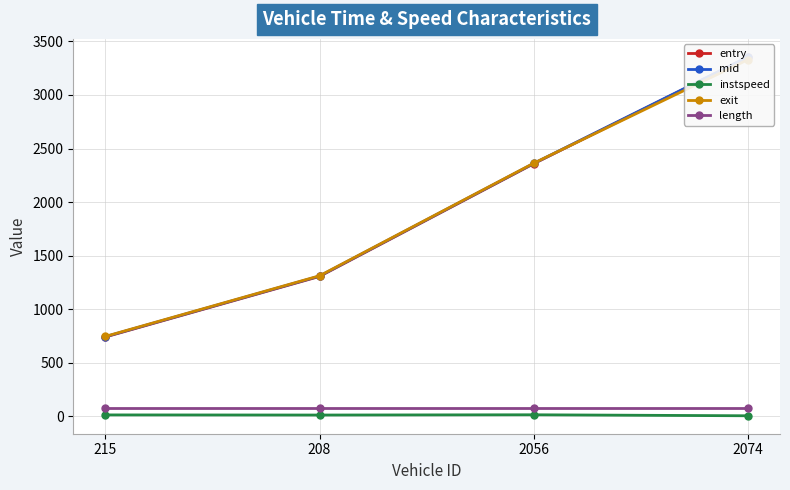

What is the sum of the entry values at 208 and 2074?

4658.7